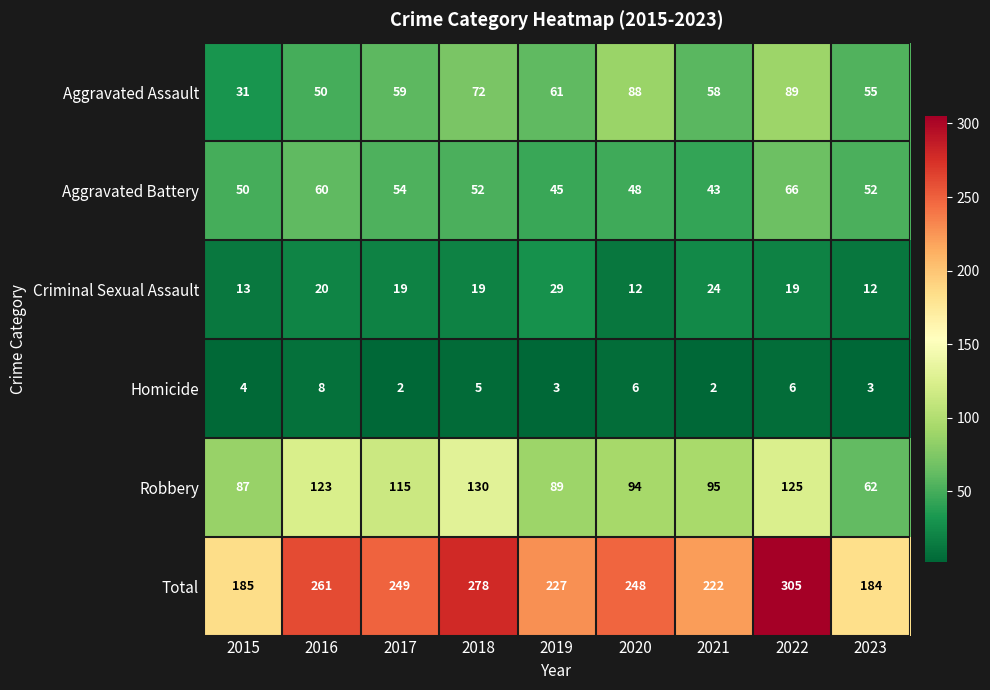

What is the average value of the Criminal Sexual Assault series?

19